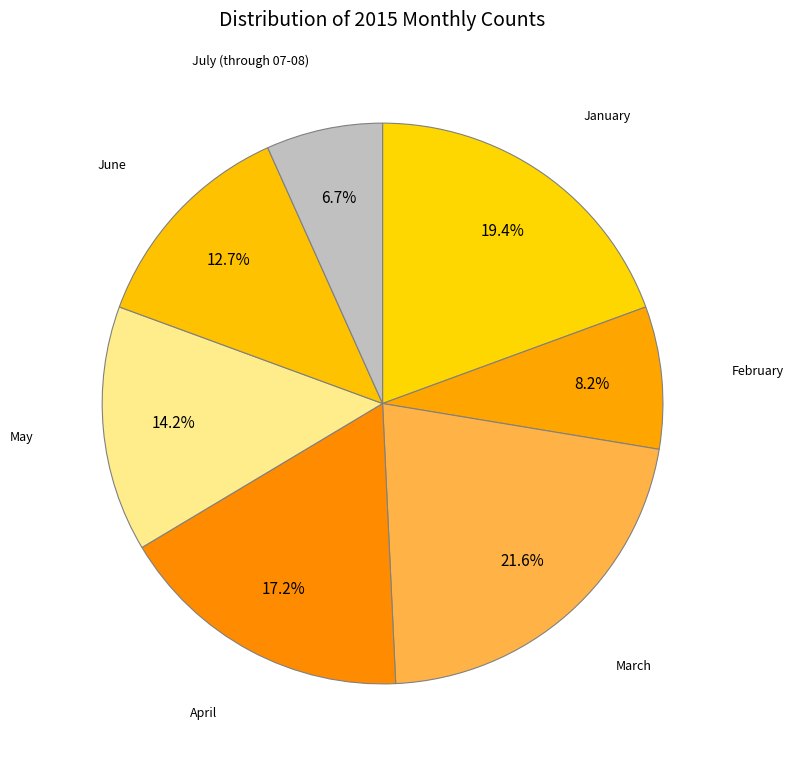

How many segments does this pie chart have?

7